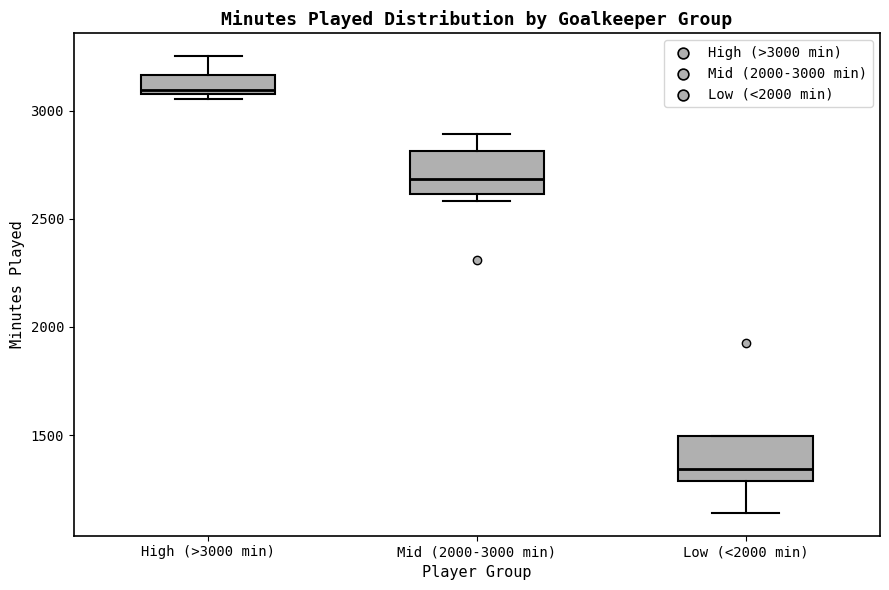

Reading left to right, transcribe this box plot: for each box, give where its median line is, the range the box spans, and where its two whiskers end, as read against the y-axis. The values are not printed on the chart, so give them approximately, as read against the axis.

High (>3000 min): median 3100 (just above the box's lower edge), box 3100 to 3150, whiskers 3050 to 3250
Mid (2000-3000 min): median 2700, box 2600 to 2800, whiskers 2600 (just below the box's lower edge) to 2900
Low (<2000 min): median 1350, box 1300 to 1500, whiskers 1150 to 1500